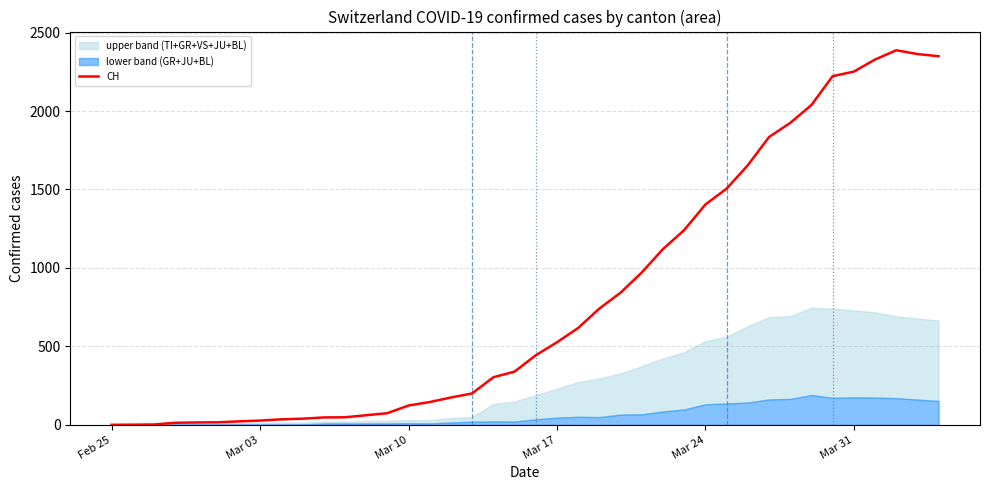

What is the highest value of the CH series?

2387